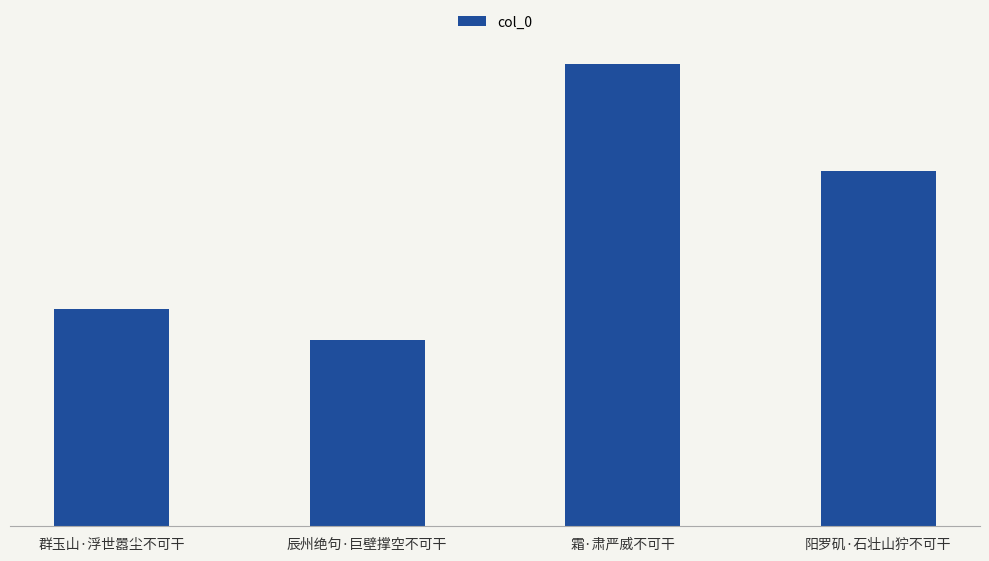

The chart shows a value of 183079 at 阳罗矶·石壮山狞不可干. True or false?

True